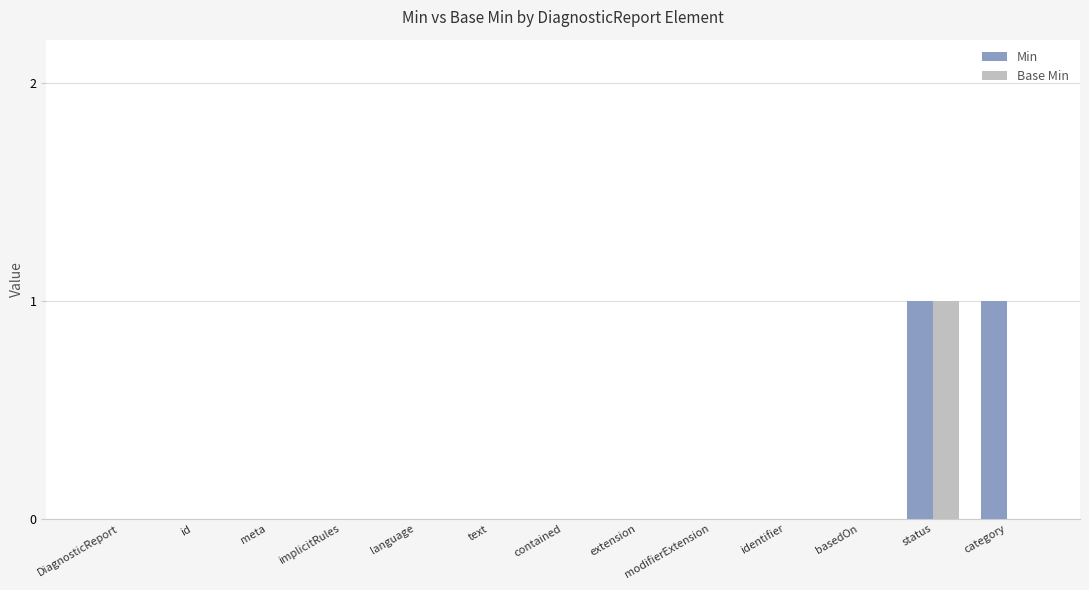

Is the value of Base Min at category greater than the value of Min at status?

No